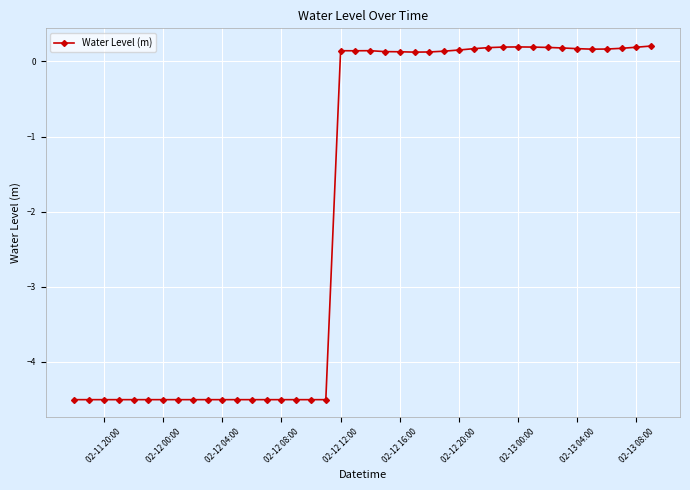

What is the smallest value displayed?

-4.5